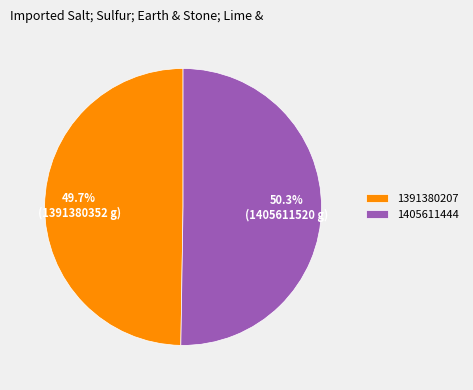

What is the ratio of the value at 1391380207 to the value at 1405611444?

1.0